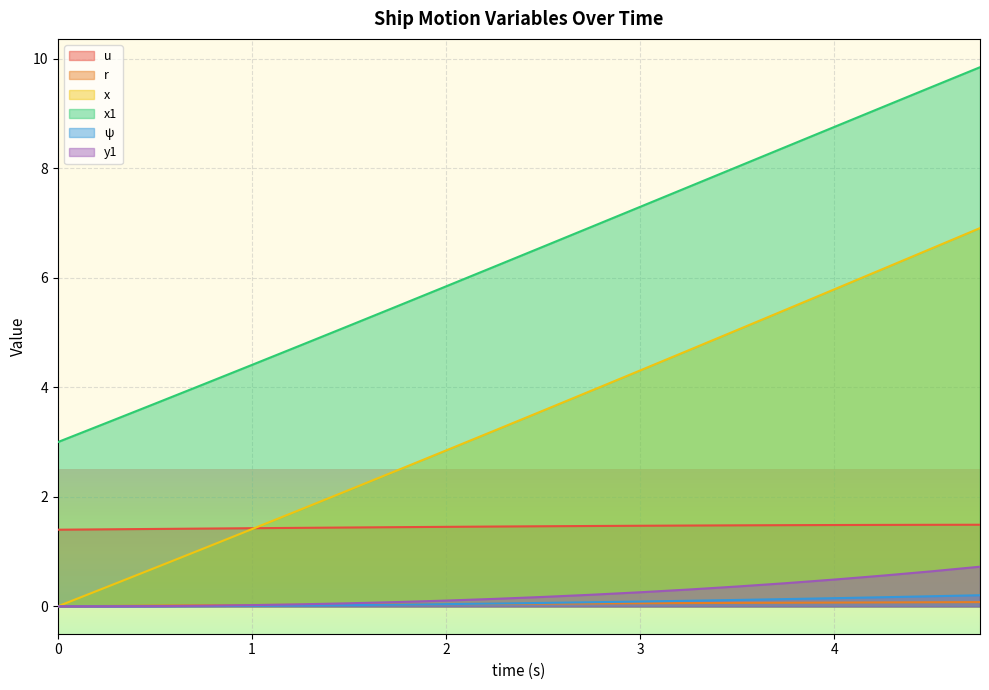

The ψ series shows 0.2 at 4.75. True or false?

True